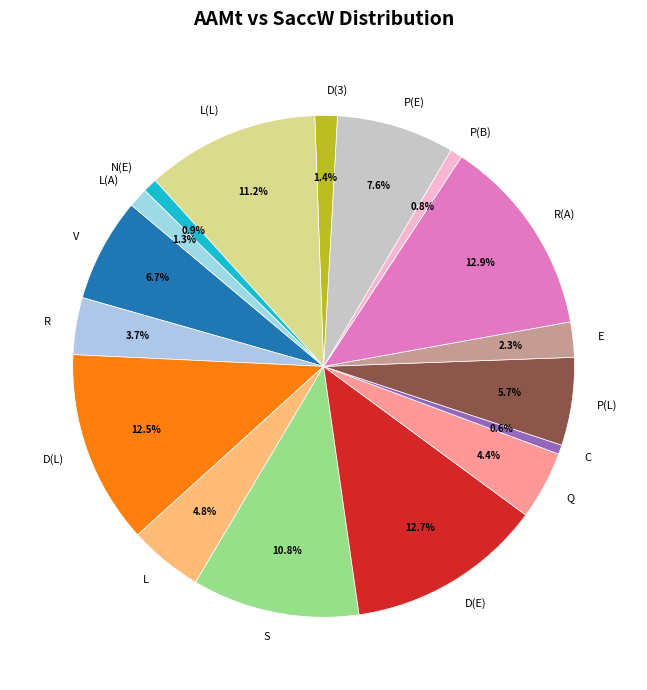

To the nearest percent, what percentage of the pie is R?

4%